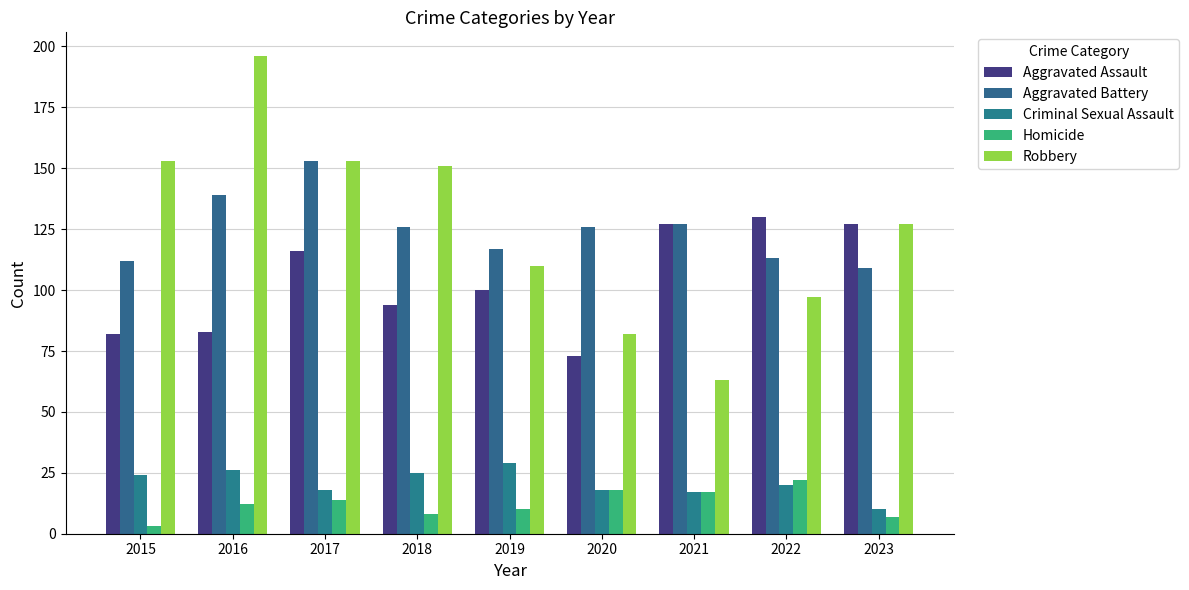

What is the difference between the highest and lowest values at 2018?

143